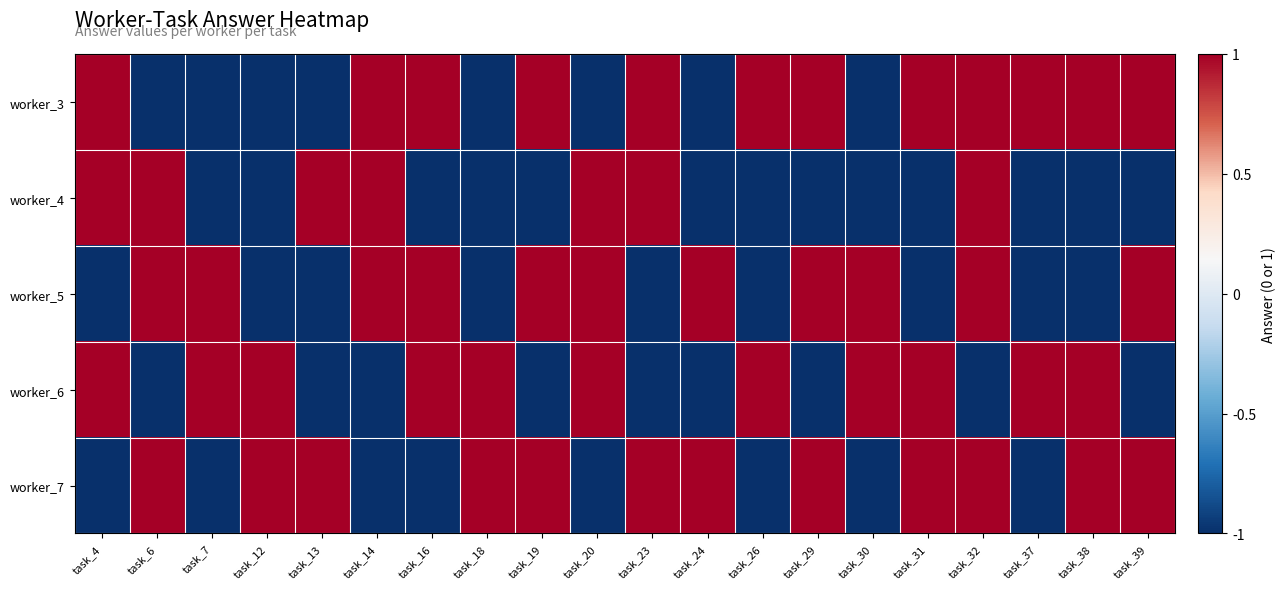

Reading left to right, extract all data points from this chart.

worker_3: task_4=1	task_6=-1	task_7=-1	task_12=-1	task_13=-1	task_14=1	task_16=1	task_18=-1	task_19=1	task_20=-1	task_23=1	task_24=-1	task_26=1	task_29=1	task_30=-1	task_31=1	task_32=1	task_37=1	task_38=1	task_39=1
worker_4: task_4=1	task_6=1	task_7=-1	task_12=-1	task_13=1	task_14=1	task_16=-1	task_18=-1	task_19=-1	task_20=1	task_23=1	task_24=-1	task_26=-1	task_29=-1	task_30=-1	task_31=-1	task_32=1	task_37=-1	task_38=-1	task_39=-1
worker_5: task_4=-1	task_6=1	task_7=1	task_12=-1	task_13=-1	task_14=1	task_16=1	task_18=-1	task_19=1	task_20=1	task_23=-1	task_24=1	task_26=-1	task_29=1	task_30=1	task_31=-1	task_32=1	task_37=-1	task_38=-1	task_39=1
worker_6: task_4=1	task_6=-1	task_7=1	task_12=1	task_13=-1	task_14=-1	task_16=1	task_18=1	task_19=-1	task_20=1	task_23=-1	task_24=-1	task_26=1	task_29=-1	task_30=1	task_31=1	task_32=-1	task_37=1	task_38=1	task_39=-1
worker_7: task_4=-1	task_6=1	task_7=-1	task_12=1	task_13=1	task_14=-1	task_16=-1	task_18=1	task_19=1	task_20=-1	task_23=1	task_24=1	task_26=-1	task_29=1	task_30=-1	task_31=1	task_32=1	task_37=-1	task_38=1	task_39=1